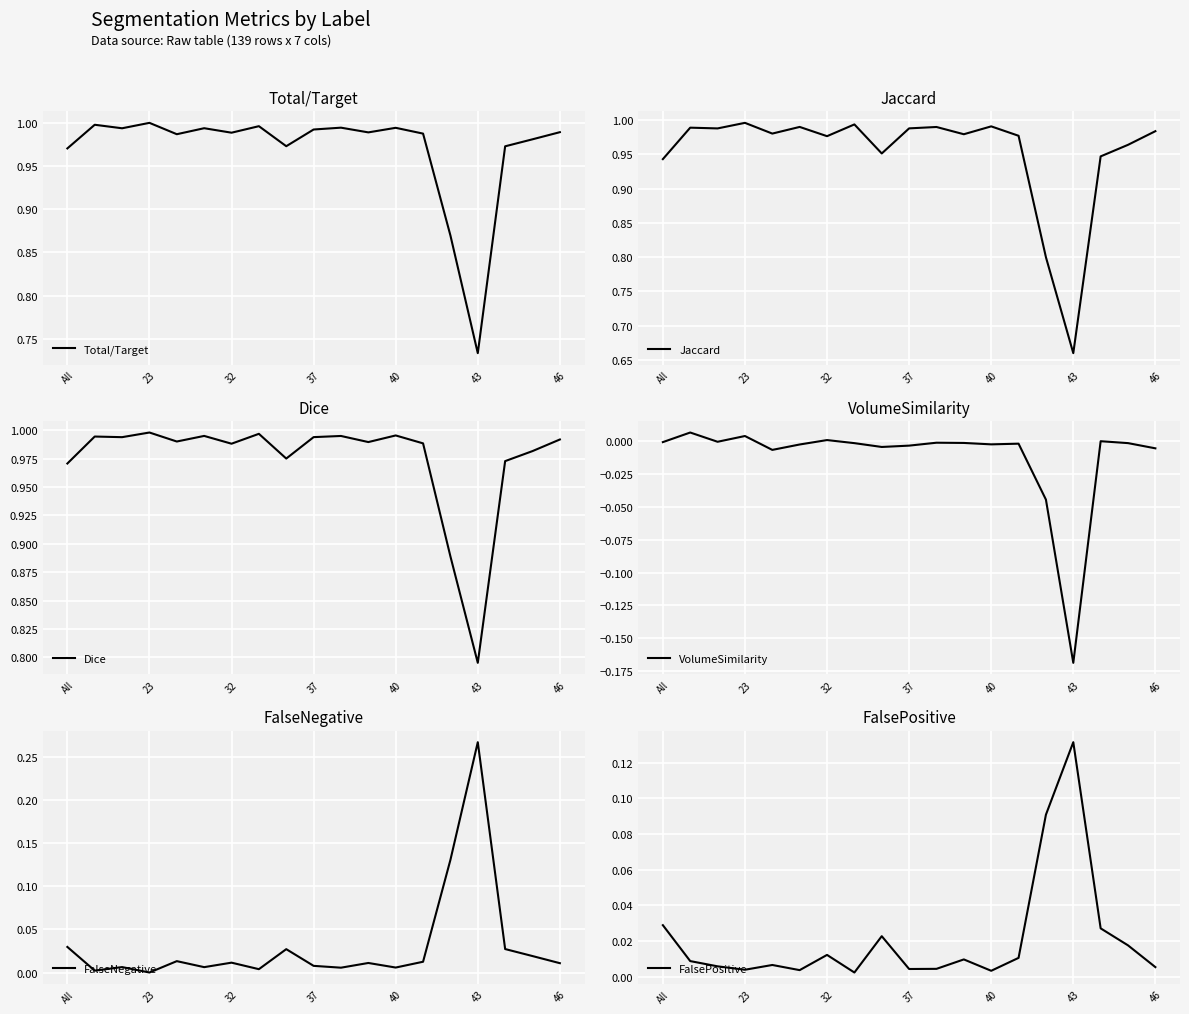

The Total/Target series shows 1.0 at 23. True or false?

True